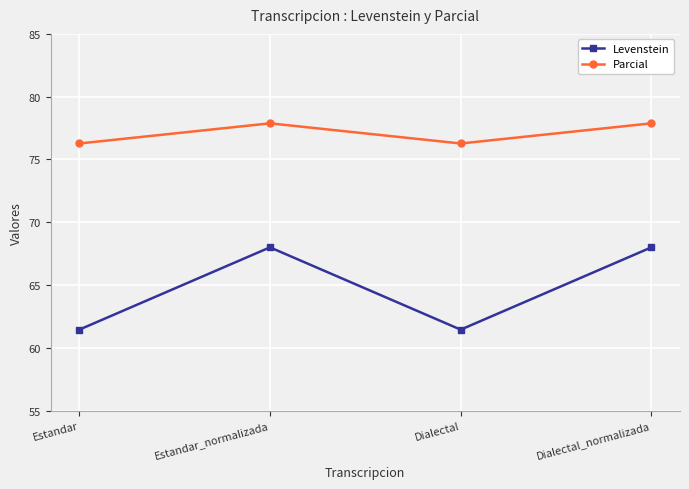

True or false: Parcial and Levenstein cross at least once.

False